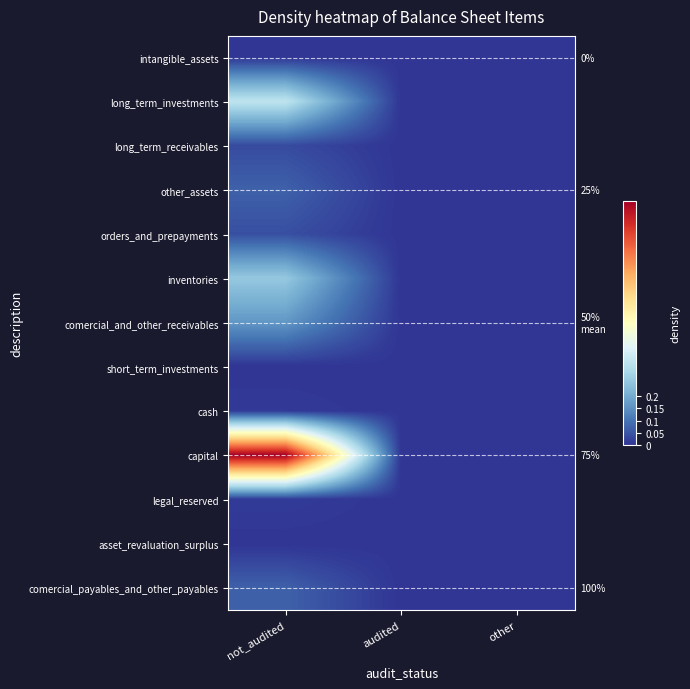

The value of long_term_receivables at other is 0.0. True or false?

False